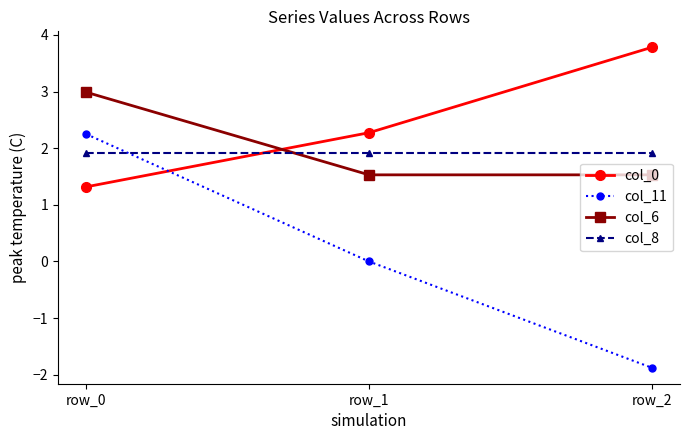

What is the total value across all series at row_0?

8.5